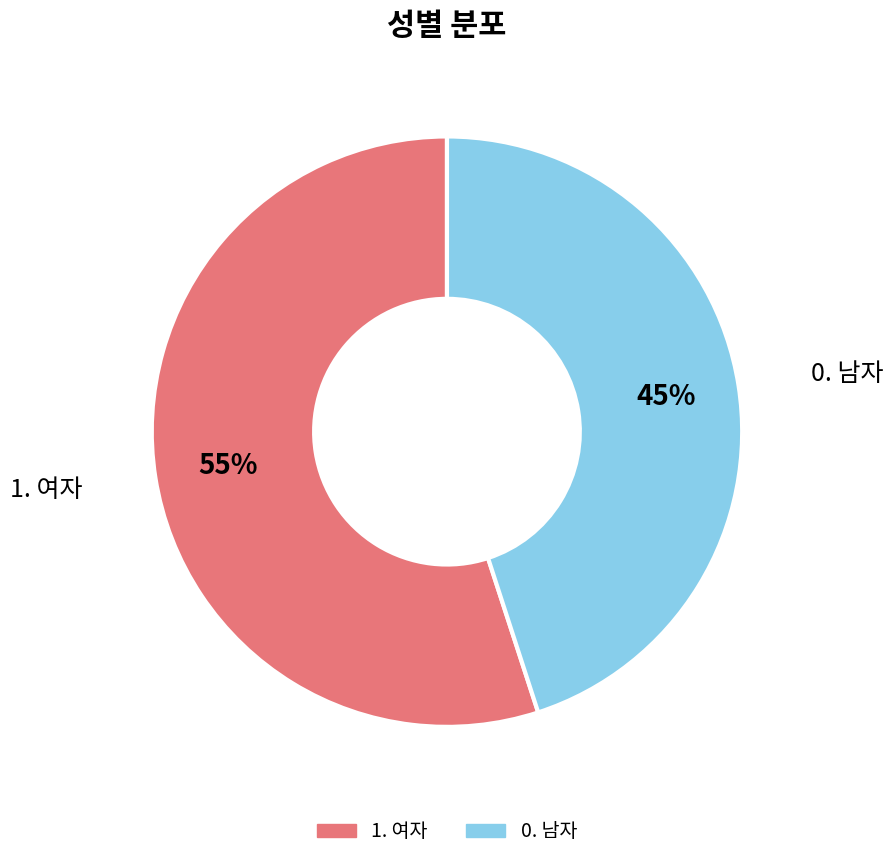

Rank the categories by value from lowest to highest.

0. 남자, 1. 여자